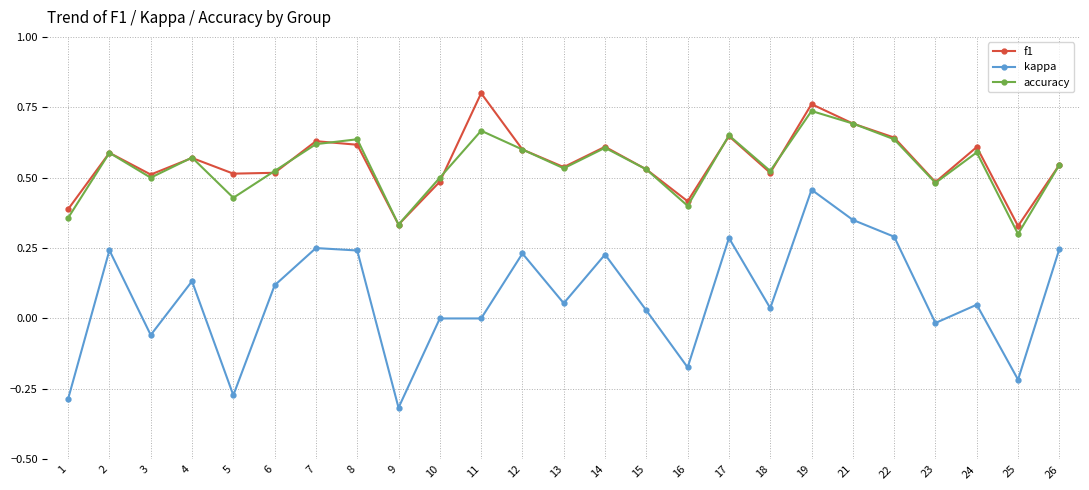

List the series in order of their peak value, highest first.

f1, accuracy, kappa